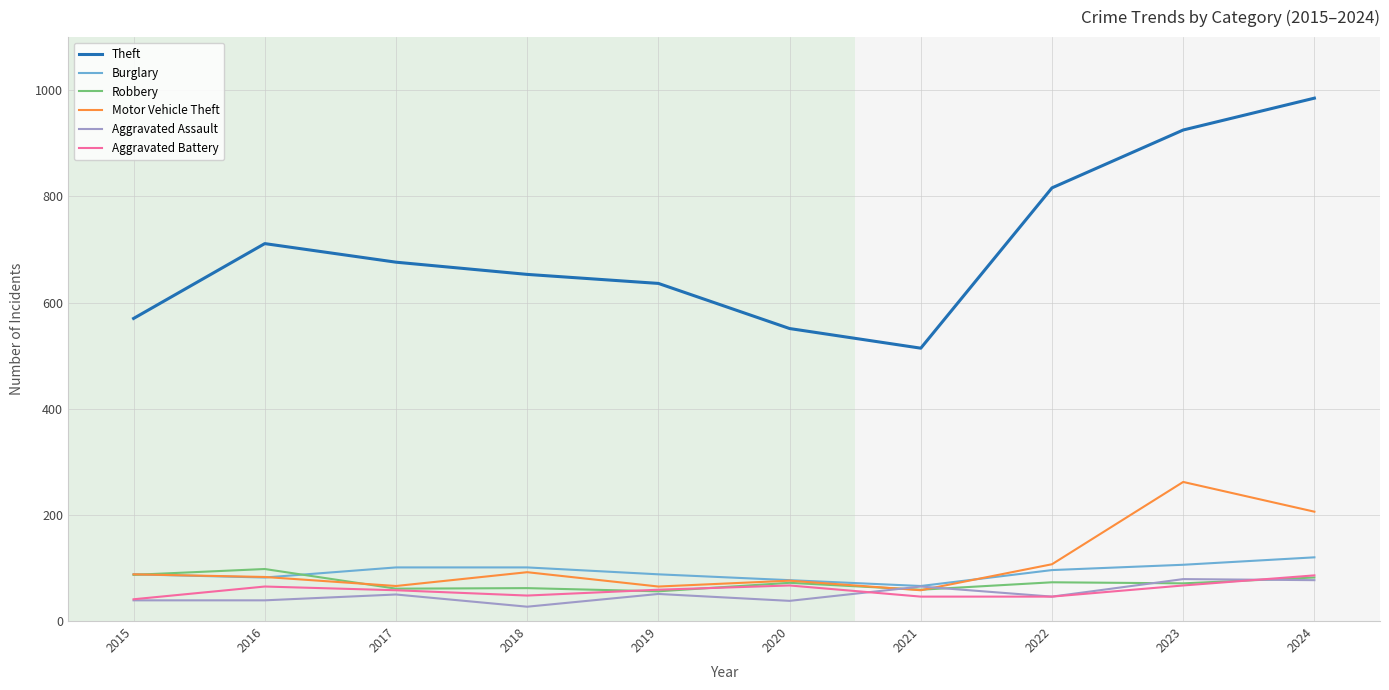

What is the difference between the Aggravated Assault values at 2022 and 2019?

5